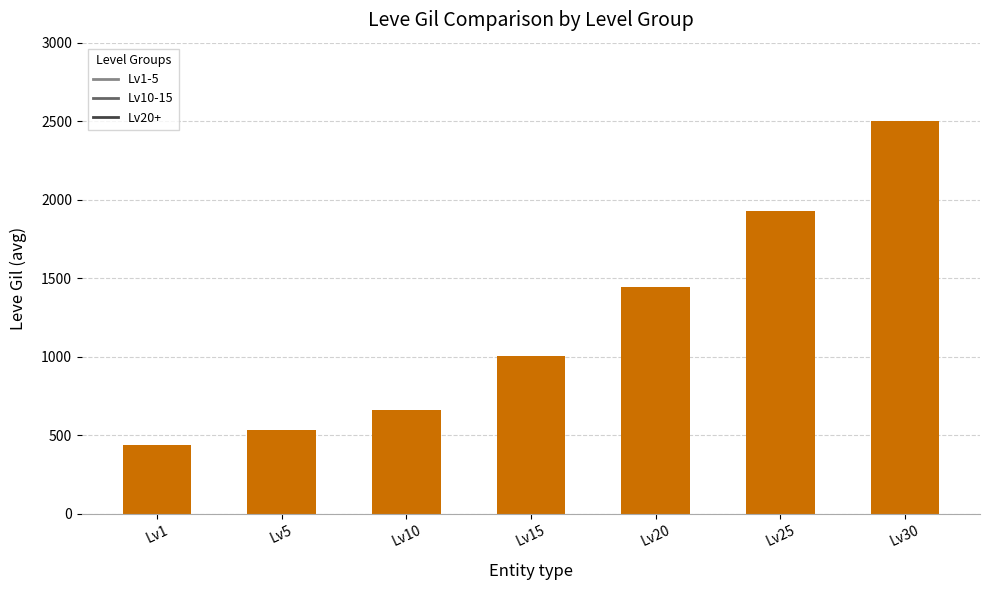

The chart shows a value of 471 at Lv15. True or false?

False